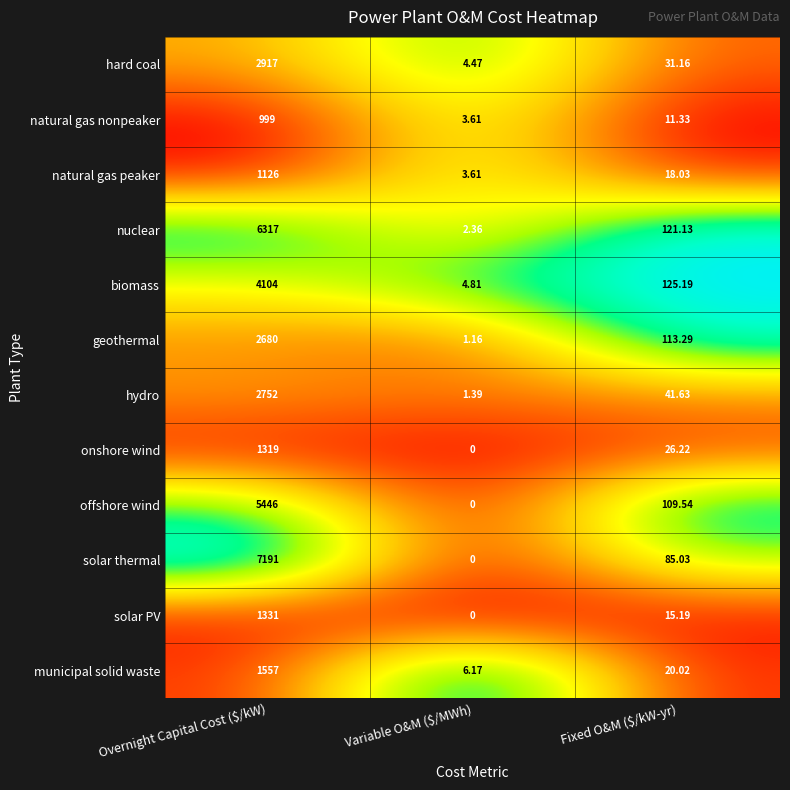

Rank the series by their maximum value, from lowest to highest.

natural gas nonpeaker, natural gas peaker, onshore wind, solar PV, municipal solid waste, geothermal, hydro, hard coal, biomass, offshore wind, nuclear, solar thermal